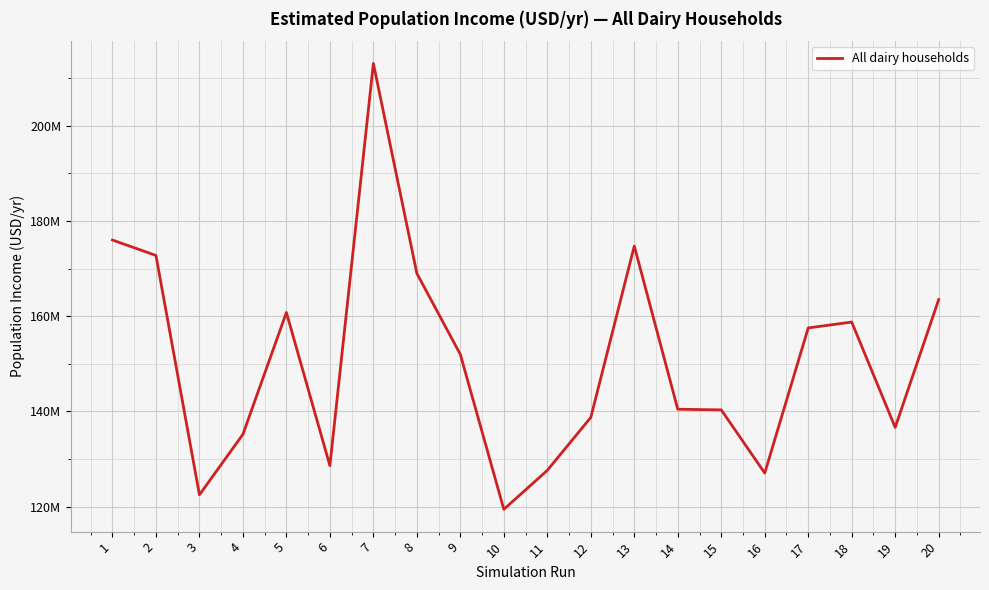

What is the difference between the maximum and minimum values?

93593876.5